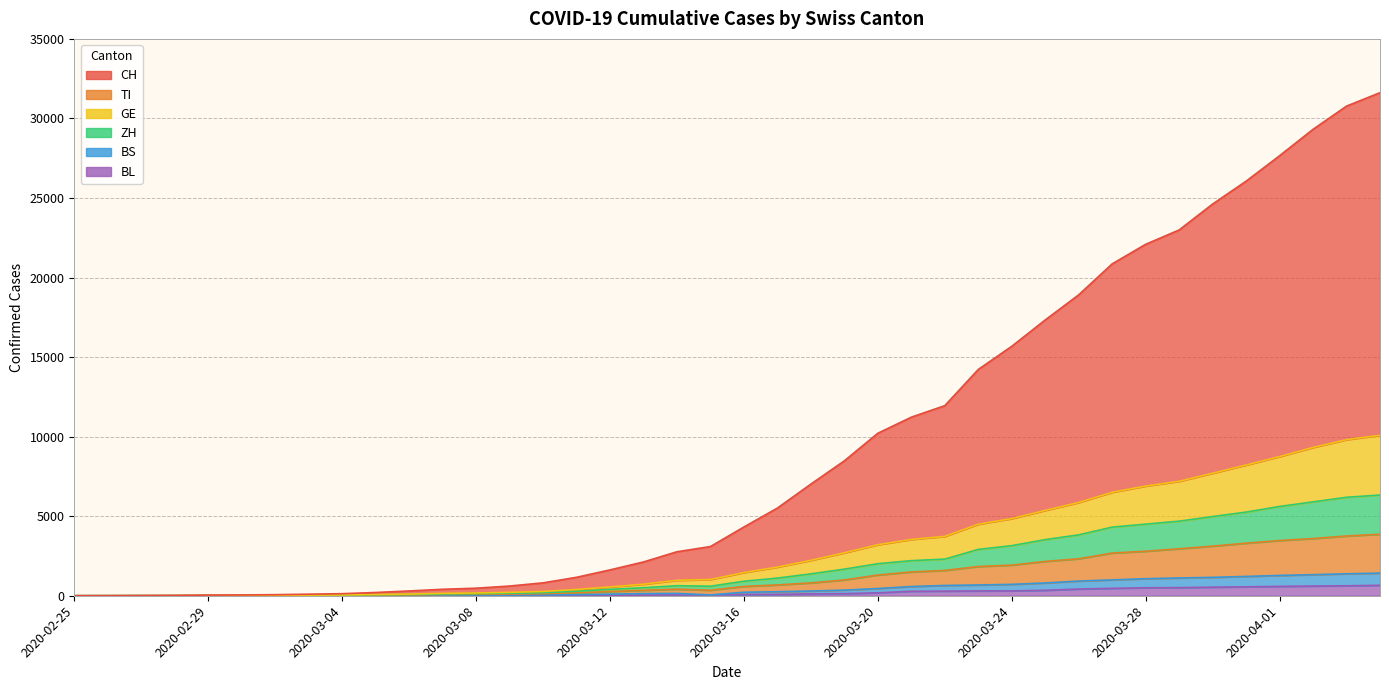

Which series has the largest total across all categories?

CH